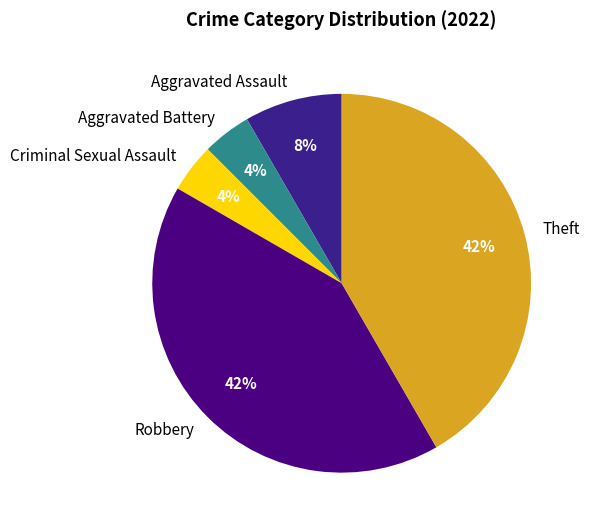

True or false: Aggravated Assault accounts for 17% of the total.

False